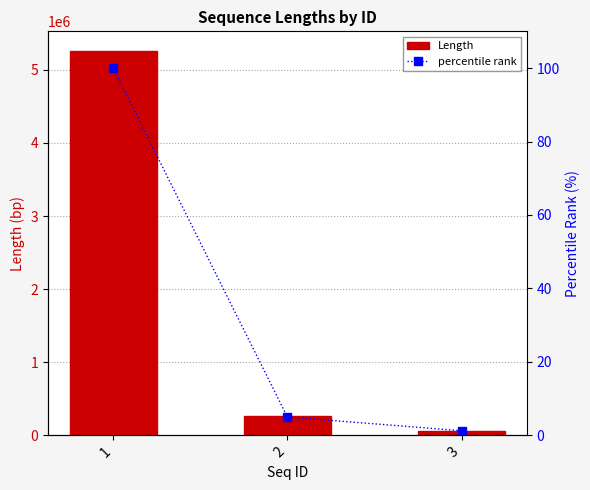

Reading left to right, what are all the values shown in this chart?

Length: 1=5263212.0	2=263943.0	3=65499.0
percentile rank: 1=100.0	2=5.0	3=1.2